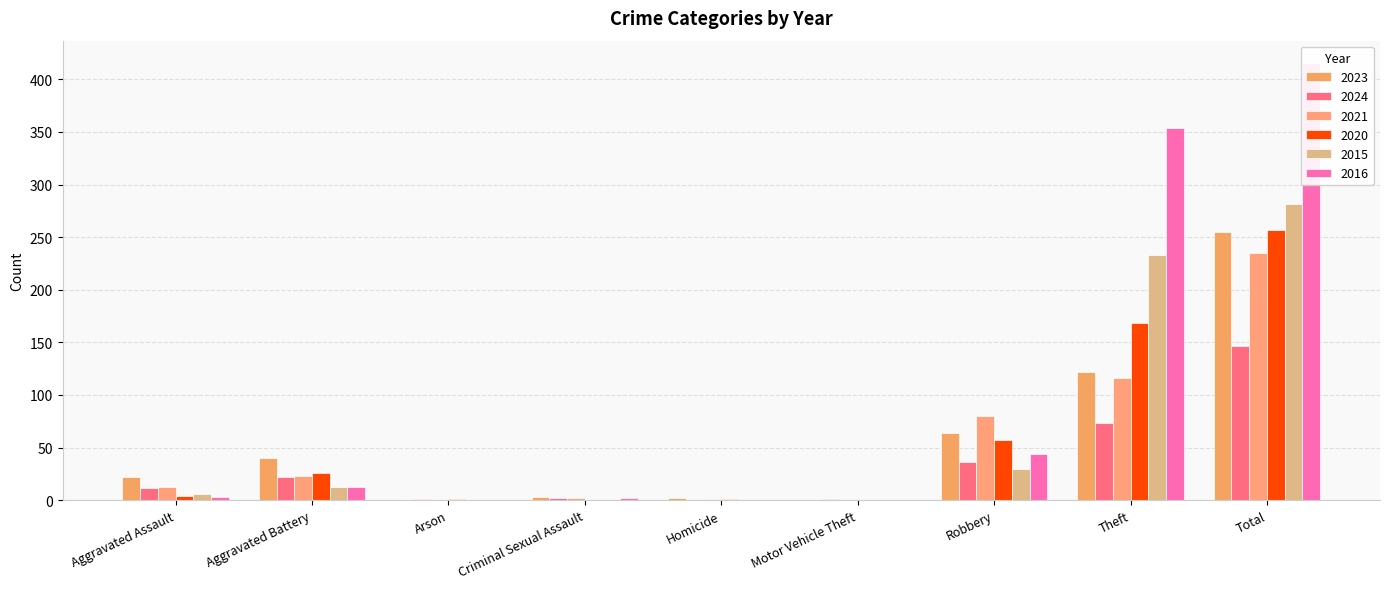

What is the total value across all series at Total?

1592